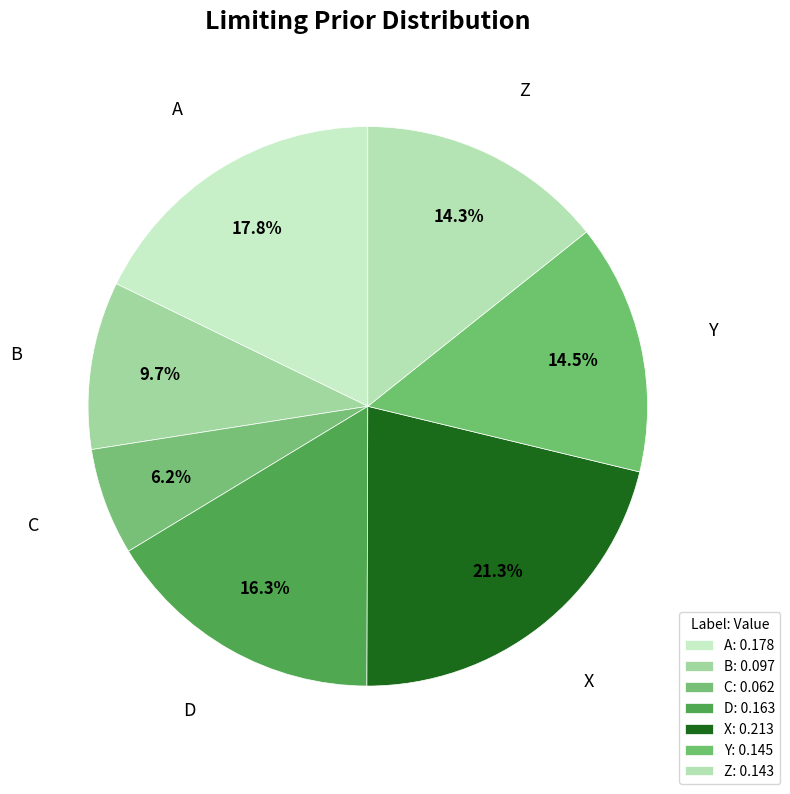

Rank the categories by value from lowest to highest.

C, B, Z, Y, D, A, X